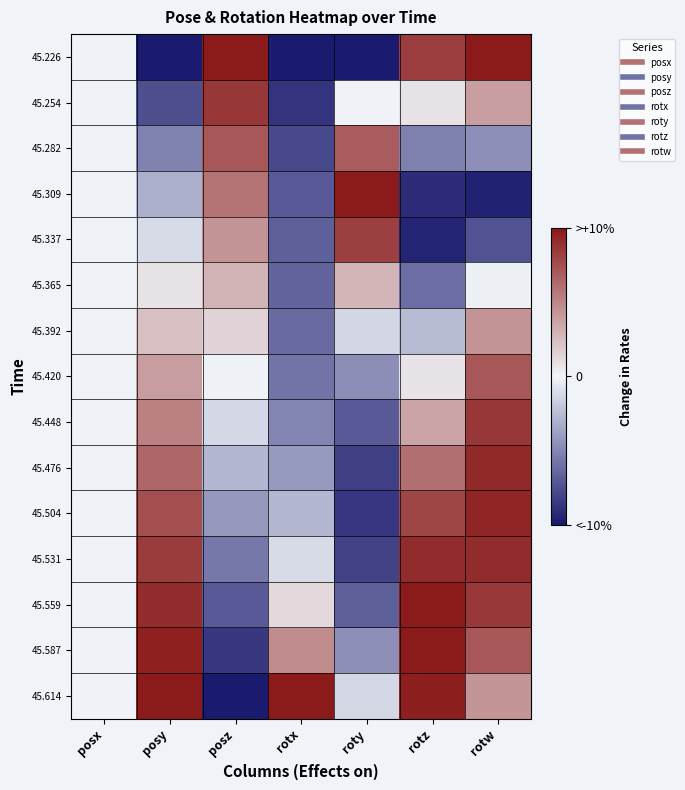

Reading left to right, extract all data points from this chart.

45.226: posx=0.0	posy=-1.0	posz=1.0	rotx=-1.0	roty=-1.0	rotz=0.8	rotw=1.0
45.254: posx=0.0	posy=-0.8	posz=0.9	rotx=-0.9	roty=0.0	rotz=0.1	rotw=0.4
45.282: posx=0.0	posy=-0.5	posz=0.7	rotx=-0.8	roty=0.7	rotz=-0.5	rotw=-0.5
45.309: posx=0.0	posy=-0.3	posz=0.6	rotx=-0.7	roty=1.0	rotz=-0.9	rotw=-1.0
45.337: posx=0.0	posy=-0.1	posz=0.4	rotx=-0.7	roty=0.8	rotz=-1.0	rotw=-0.7
45.365: posx=0.0	posy=0.1	posz=0.3	rotx=-0.7	roty=0.3	rotz=-0.6	rotw=-0.0
45.392: posx=0.0	posy=0.2	posz=0.2	rotx=-0.6	roty=-0.1	rotz=-0.3	rotw=0.4
45.420: posx=0.0	posy=0.4	posz=0.0	rotx=-0.6	roty=-0.5	rotz=0.1	rotw=0.7
45.448: posx=0.0	posy=0.5	posz=-0.1	rotx=-0.5	roty=-0.7	rotz=0.4	rotw=0.9
45.476: posx=0.0	posy=0.6	posz=-0.3	rotx=-0.4	roty=-0.8	rotz=0.6	rotw=0.9
45.504: posx=0.0	posy=0.8	posz=-0.4	rotx=-0.3	roty=-0.9	rotz=0.8	rotw=0.9
45.531: posx=0.0	posy=0.8	posz=-0.6	rotx=-0.1	roty=-0.8	rotz=0.9	rotw=0.9
45.559: posx=0.0	posy=0.9	posz=-0.7	rotx=0.1	roty=-0.7	rotz=1.0	rotw=0.9
45.587: posx=0.0	posy=1.0	posz=-0.9	rotx=0.5	roty=-0.5	rotz=1.0	rotw=0.7
45.614: posx=0.0	posy=1.0	posz=-1.0	rotx=1.0	roty=-0.1	rotz=1.0	rotw=0.4